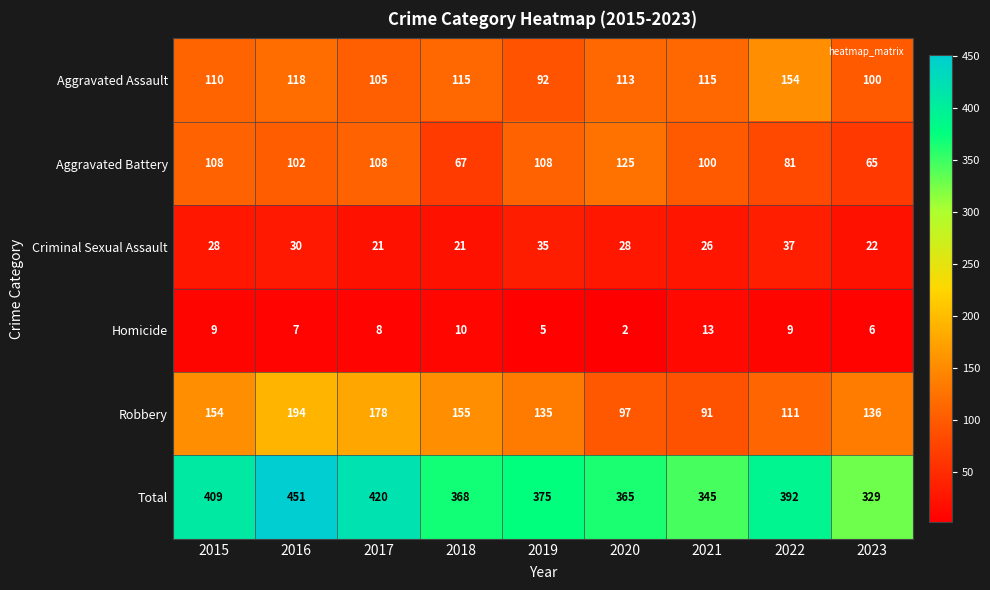

True or false: Robbery has a value of 135 at 2019.

True